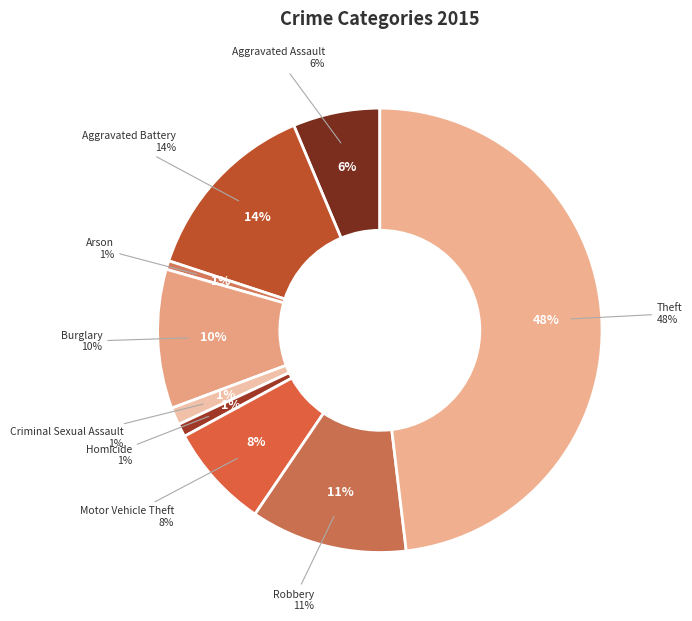

How many segments does this pie chart have?

9